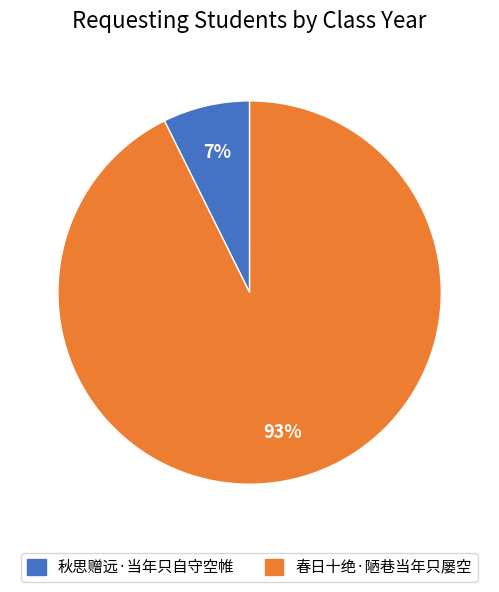

Rank the categories by value from lowest to highest.

秋思赠远·当年只自守空帷, 春日十绝·陋巷当年只屡空